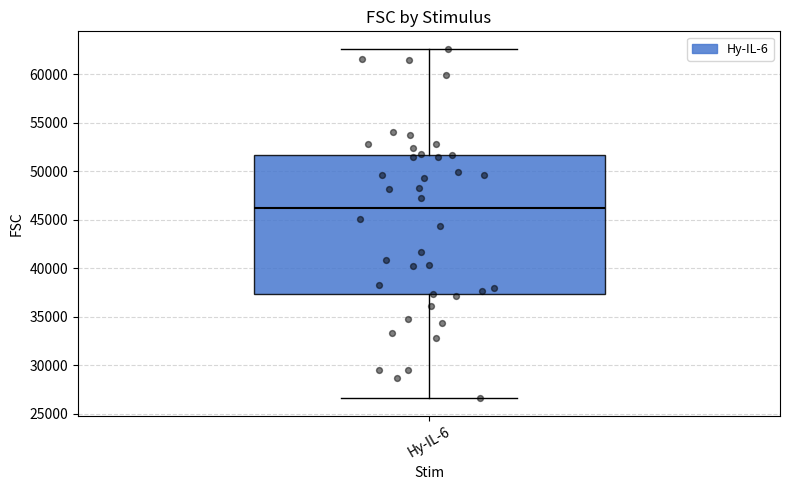

Read this box plot against the y-axis: the position of the median line, the range covered by the box, and the ends of both whiskers. The values are not printed on the chart, so give them approximately, as read against the axis.

median 46000, box 37500 to 51500, whiskers 26500 to 62500